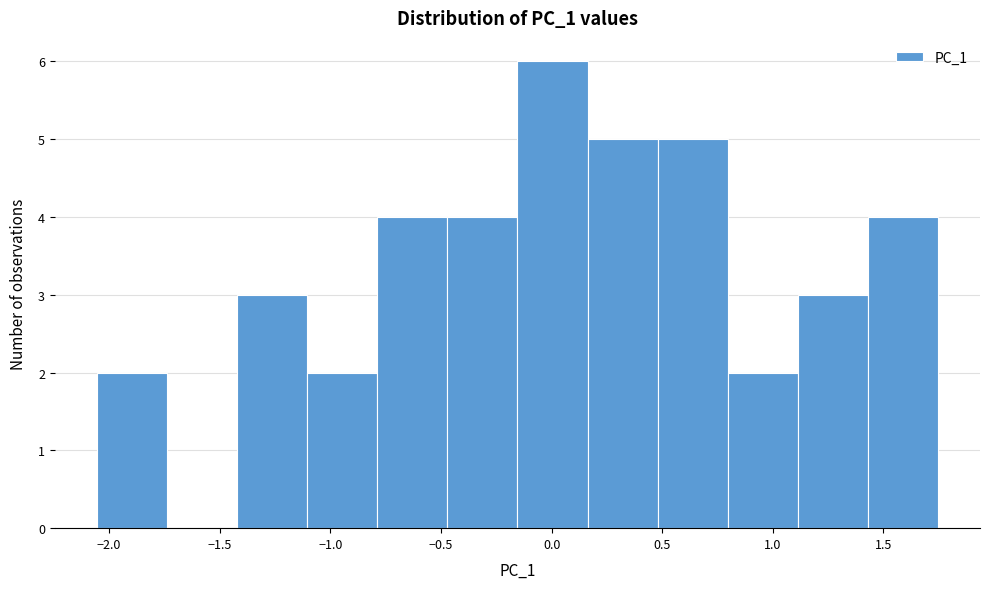

What is the height of the bar covering 0.15 to 0.50 on the x-axis? Neither the bar edges nor the heights are printed on the chart, so give them approximately, as read against the axes.

5